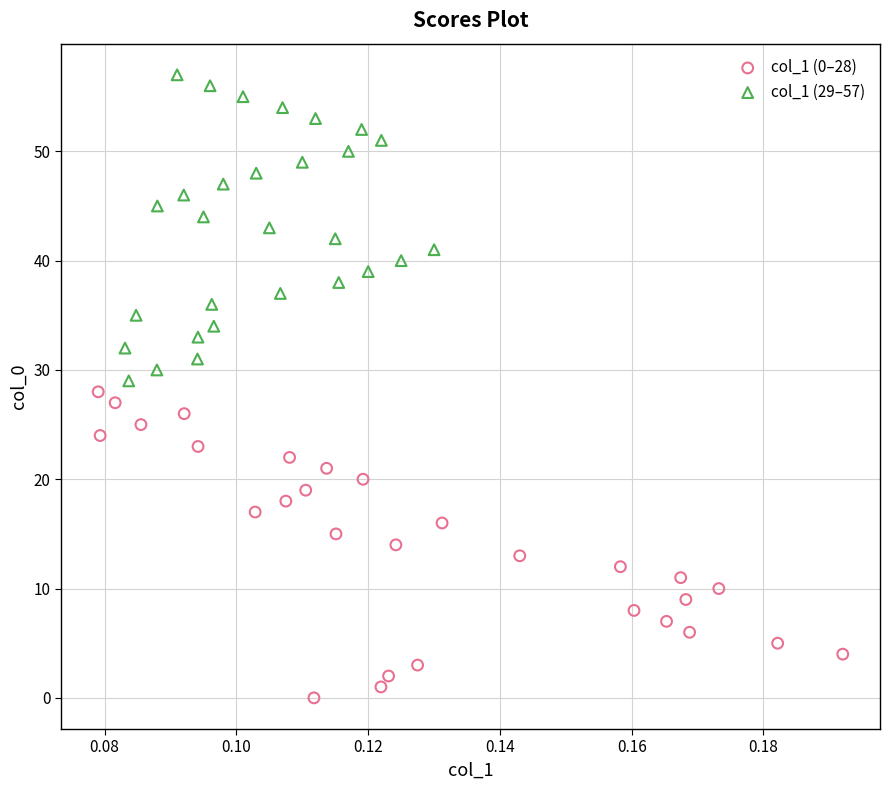

Which series contains the highest Y value?

col_1 (29–57)